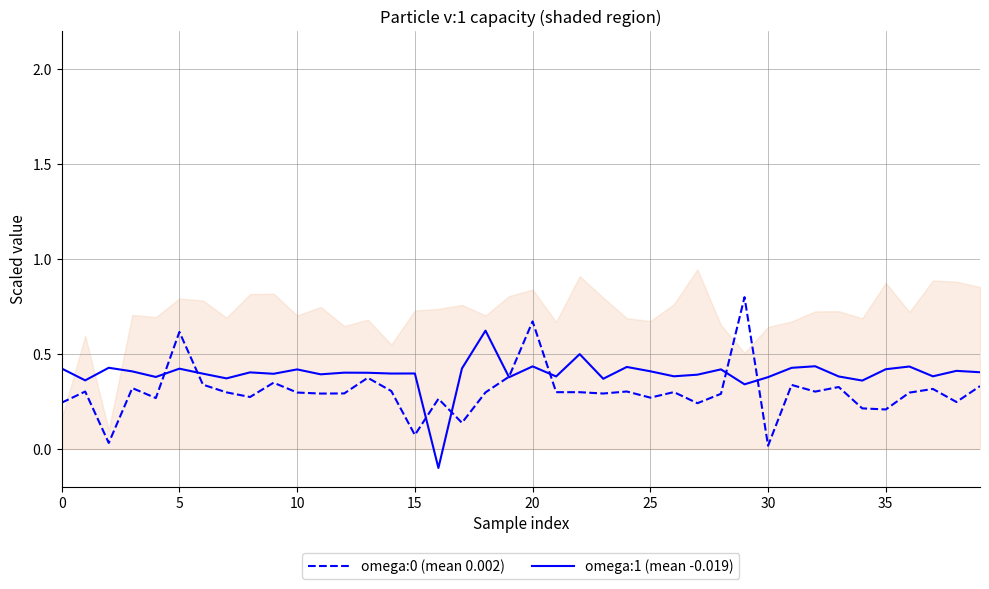

What is the average value of the omega:1 (mean -0.019) series?

0.4